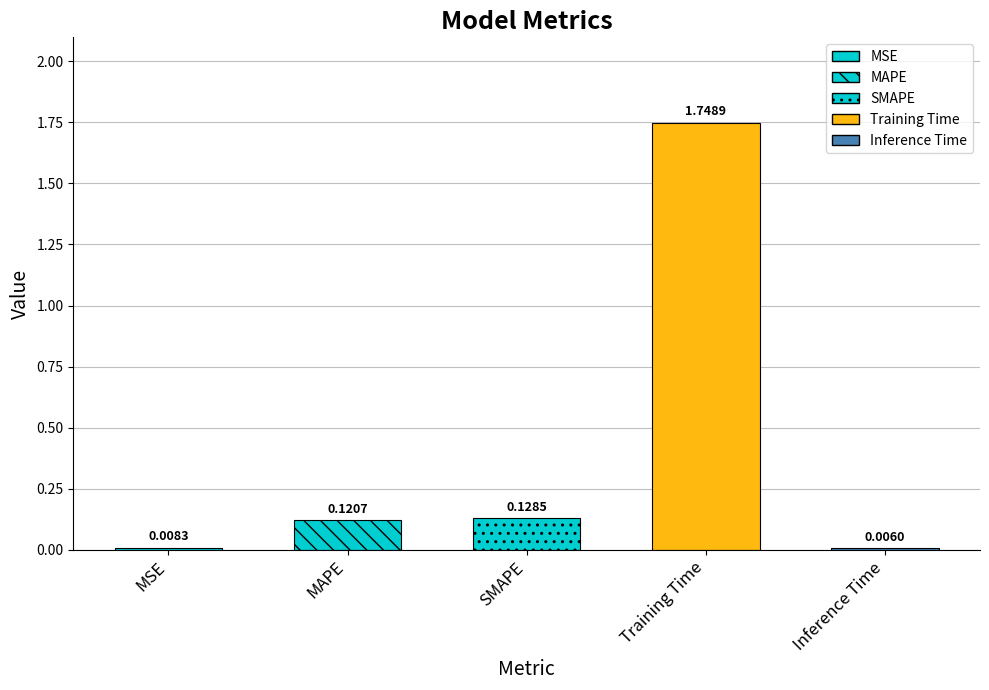

Reading left to right, list all the values displayed in this chart.

0.0	0.1	0.1	1.7	0.0